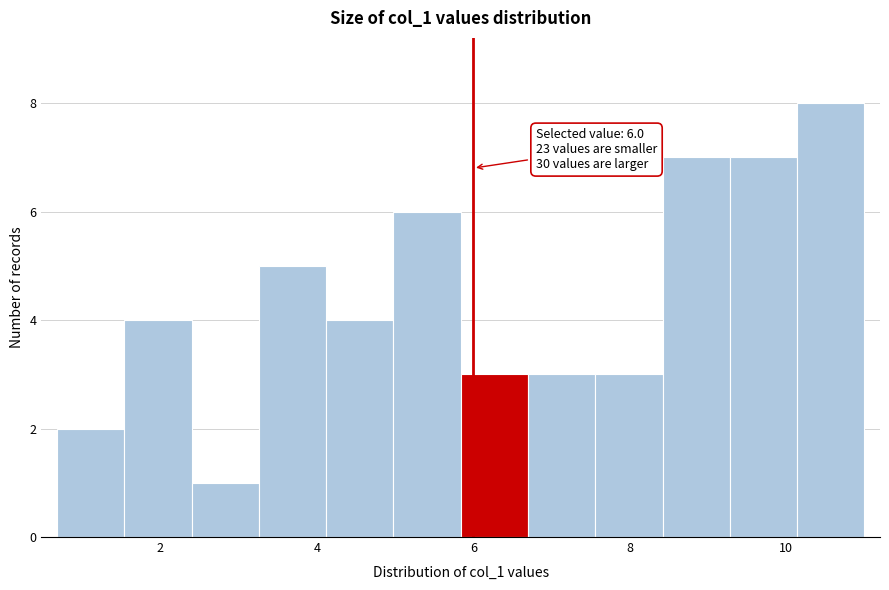

Which range on the x-axis has the tallest bar?

10.2 to 11.0